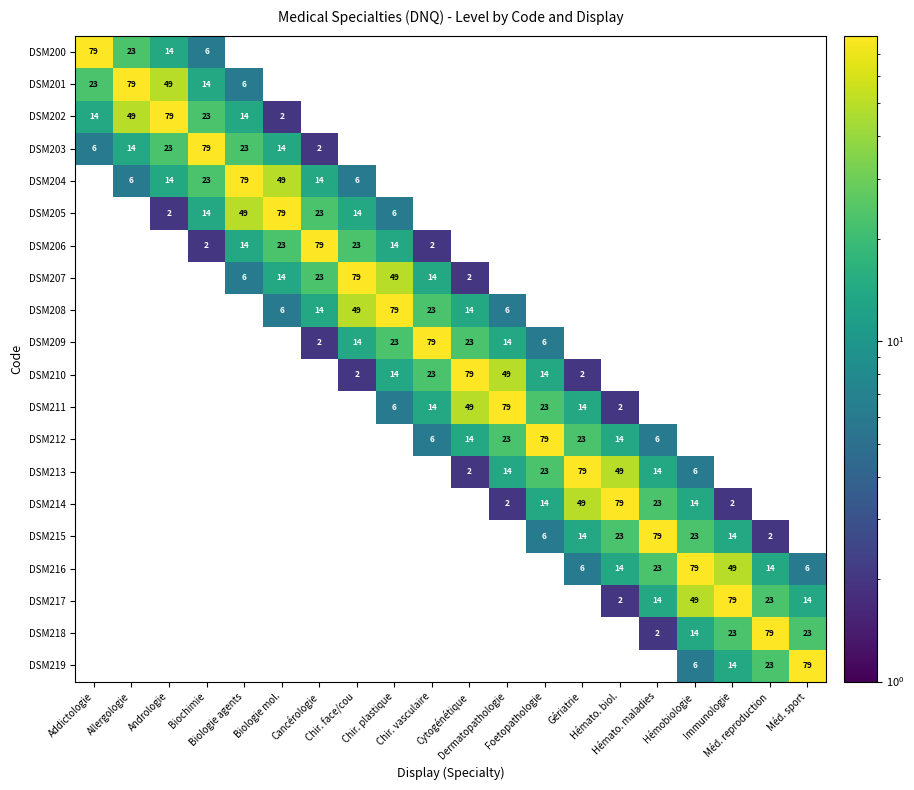

Is it true that DSM211 equals 29 at Méd. sport?

False